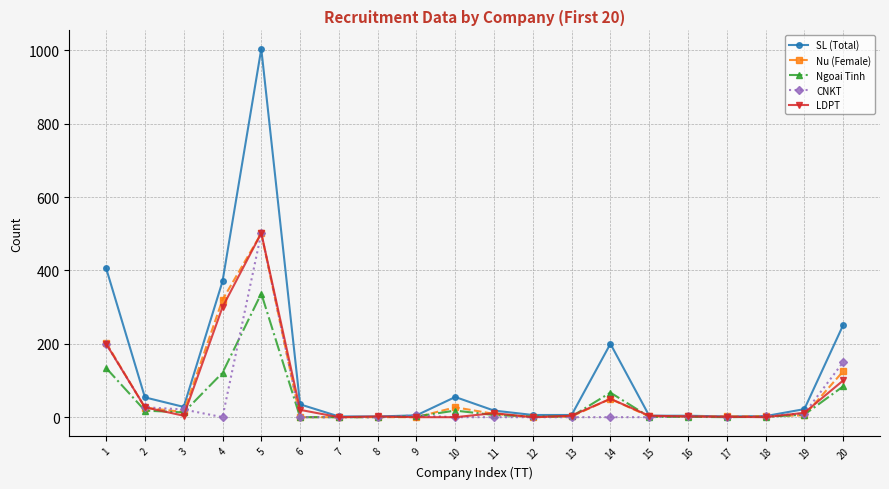

What is the greatest value displayed?

1004